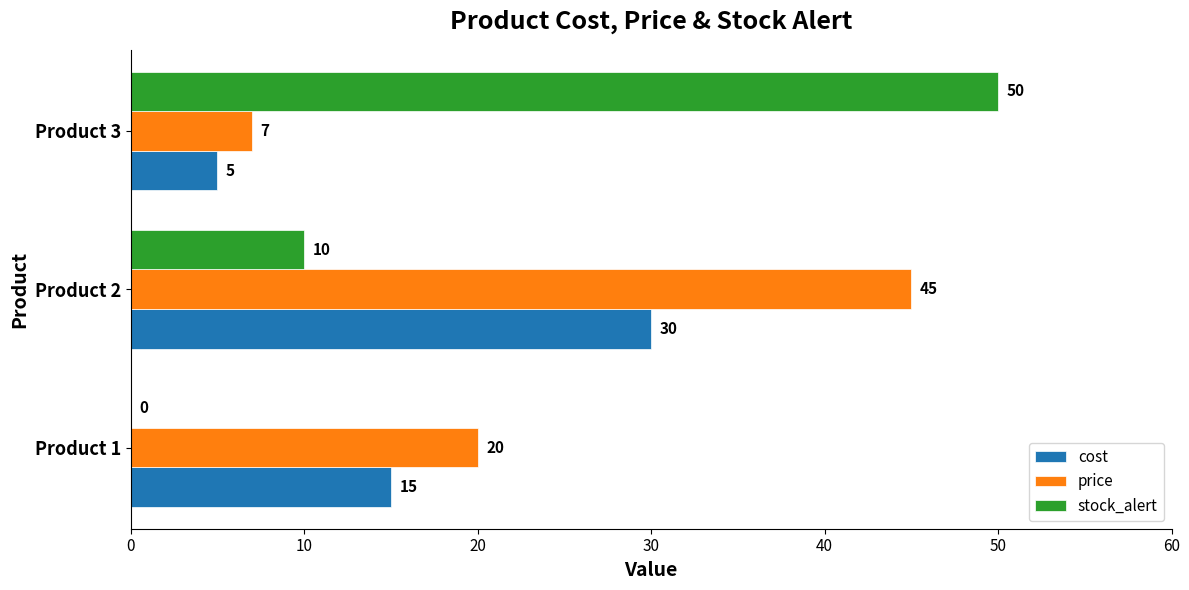

The value of cost at Product 1 is 15. True or false?

True